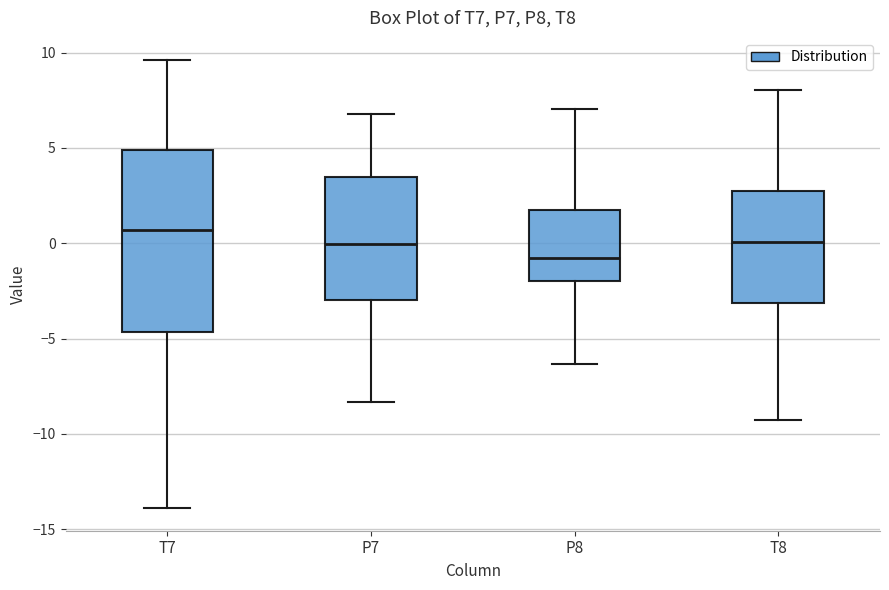

Reading left to right, read every box against the y-axis: the position of its median line, the range the box covers, and the ends of its whiskers. The values are not printed on the chart, so give them approximately, as read against the axis.

T7: median 0.5, box -4.5 to 5.0, whiskers -14.0 to 9.5
P7: median 0.0, box -3.0 to 3.5, whiskers -8.5 to 7.0
P8: median -1.0, box -2.0 to 1.5, whiskers -6.5 to 7.0
T8: median 0.0, box -3.0 to 3.0, whiskers -9.5 to 8.0